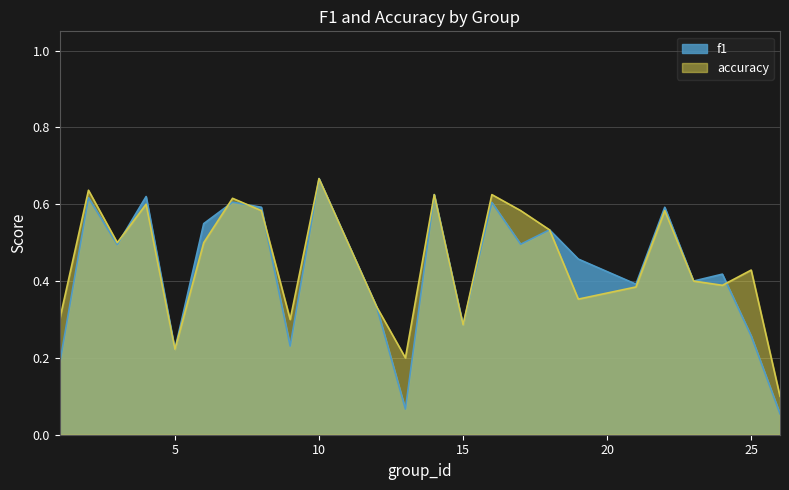

Rank the series at 19 from lowest to highest value.

accuracy, f1